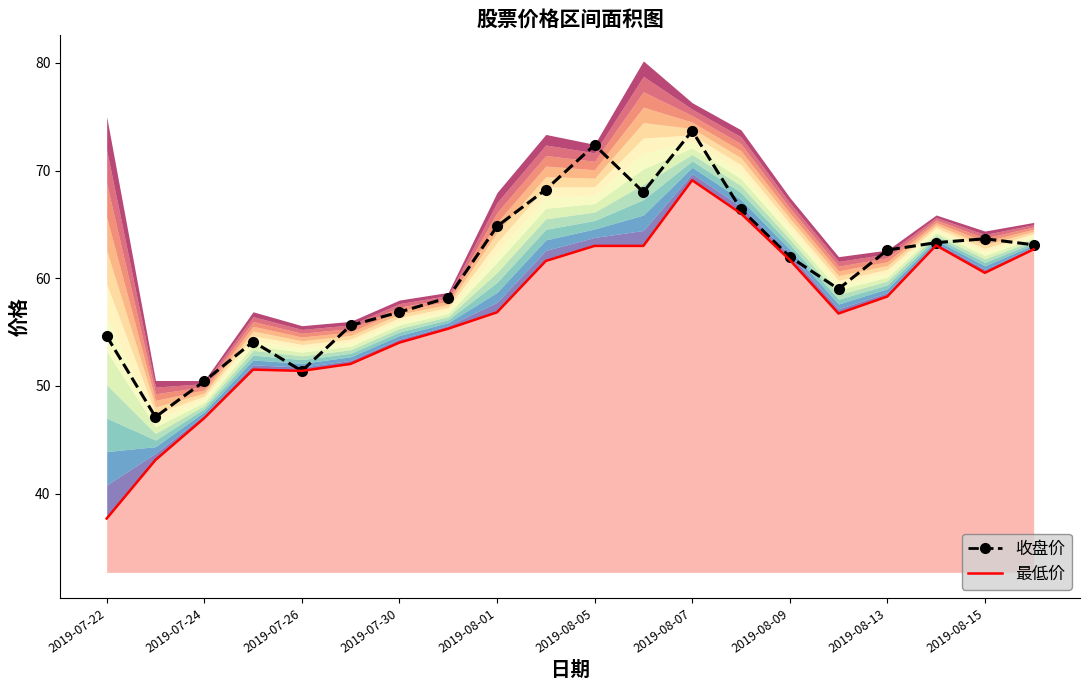

What are all the series names shown in the legend?

收盘价, 最低价